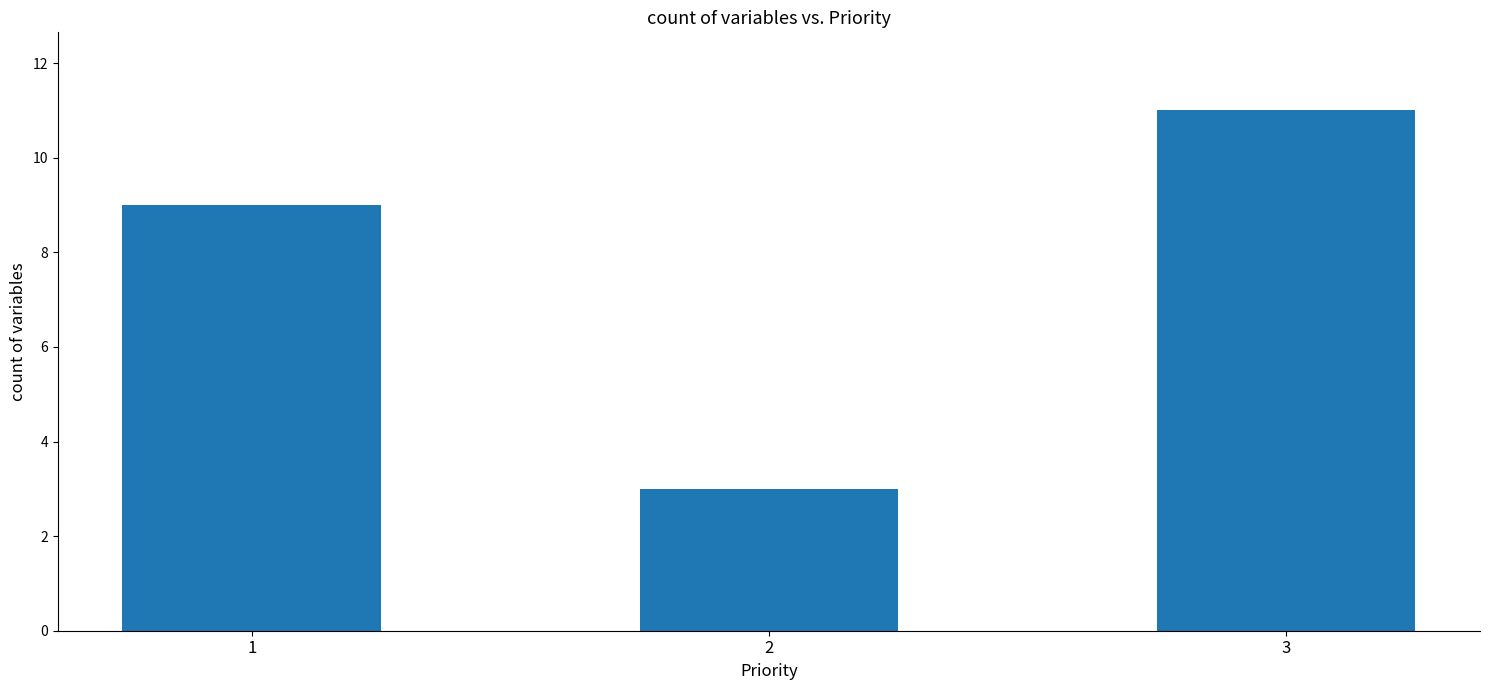

Reading left to right, what are all the values shown in this chart?

9	3	11